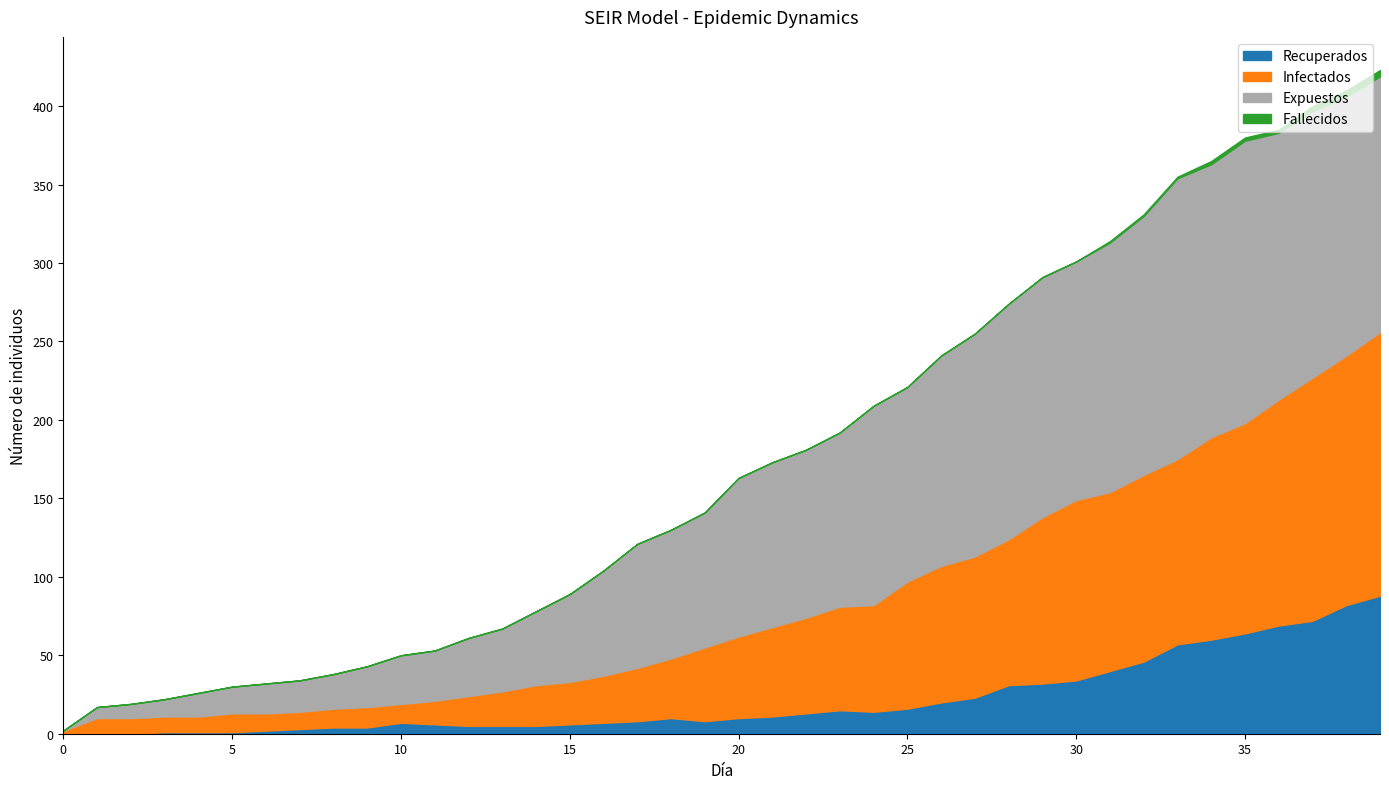

What is the average value of the Infectados series?

62